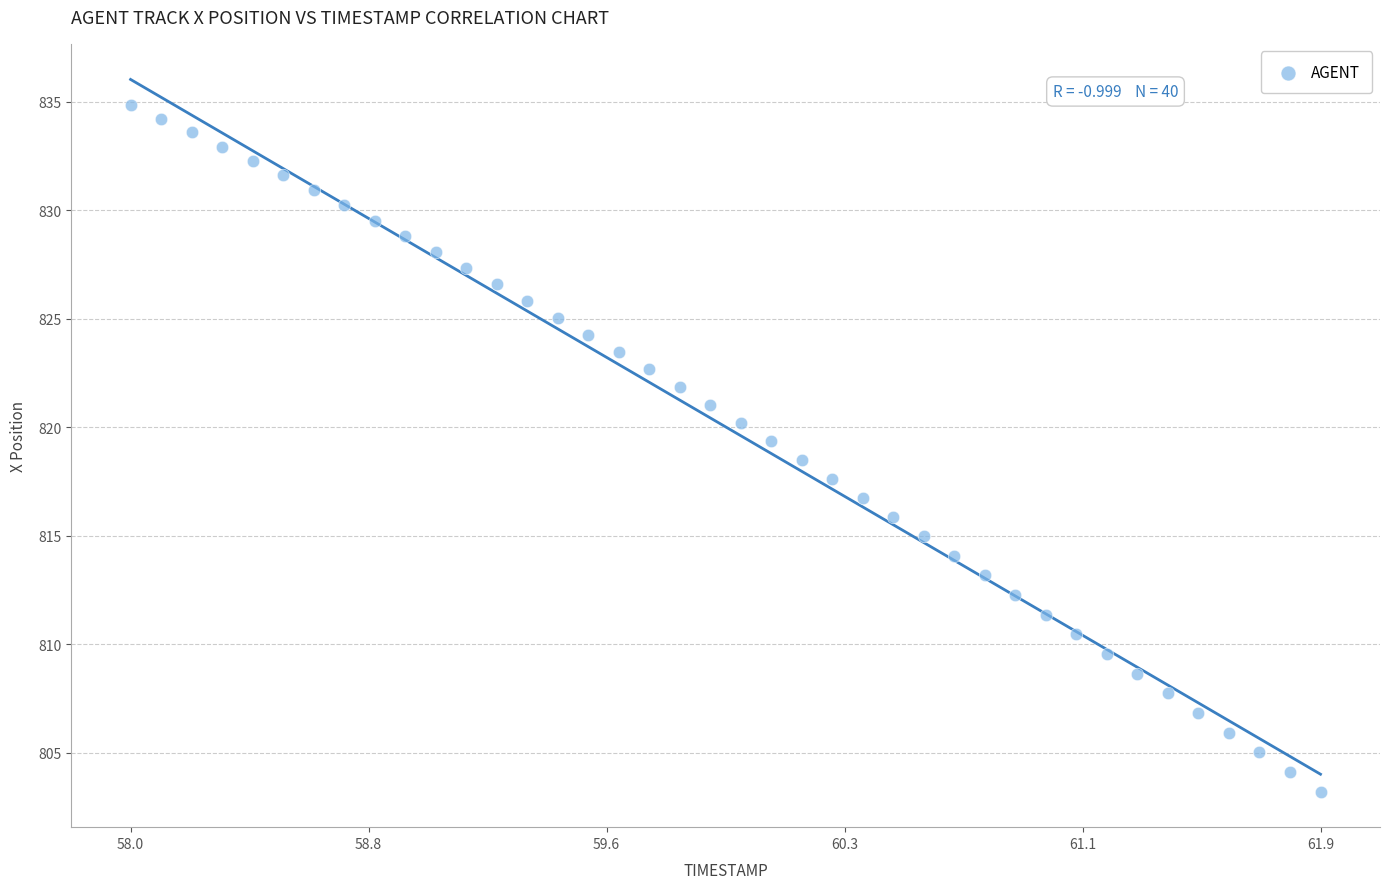

What is the range of X values (max minus min)?

3.9